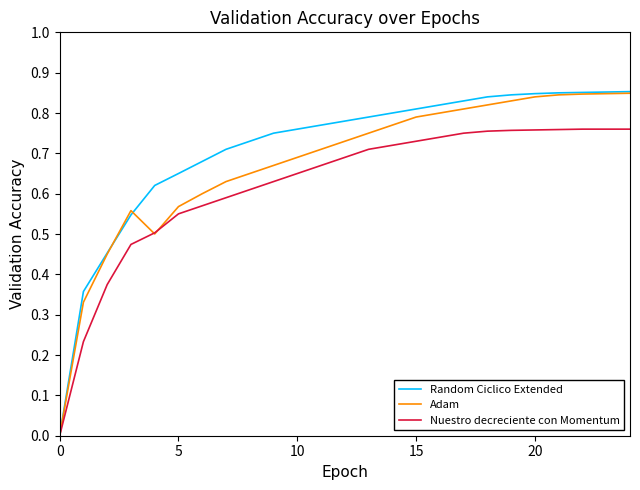

Which series has the widest spread of values?

Random Ciclico Extended